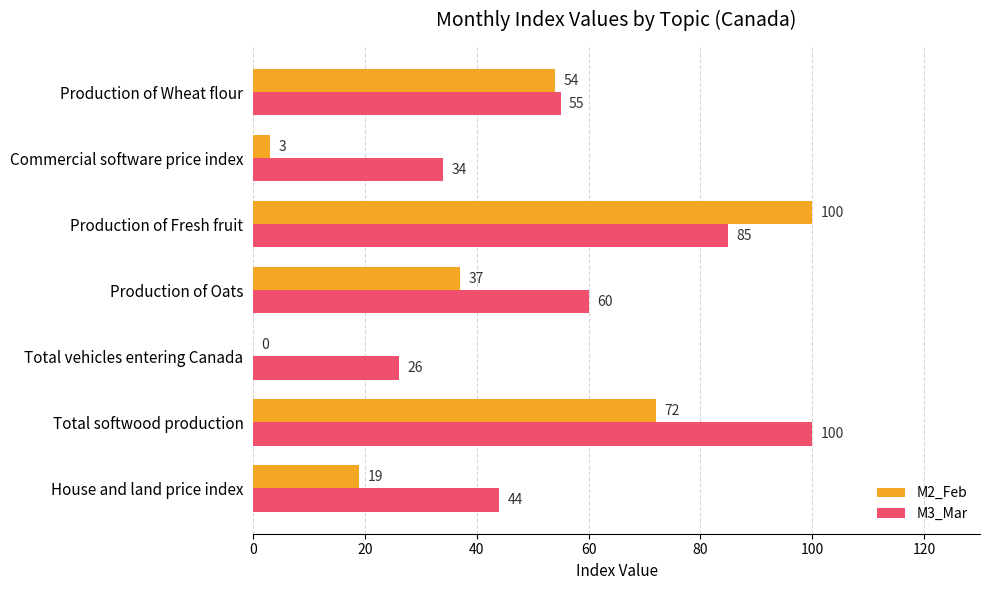

What is the maximum value for M3_Mar?

100